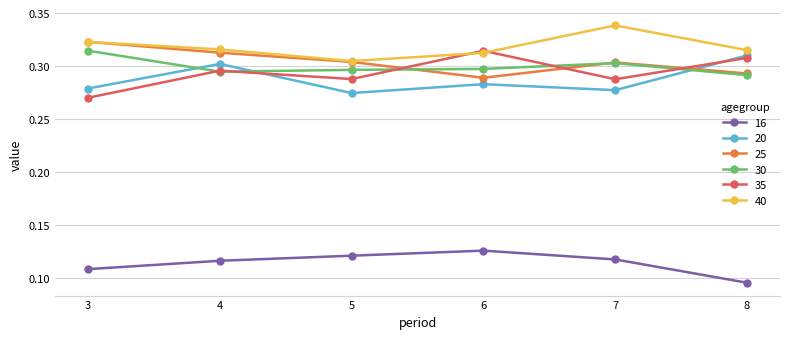

What is the spread (max minus min) of values at 8?

0.2